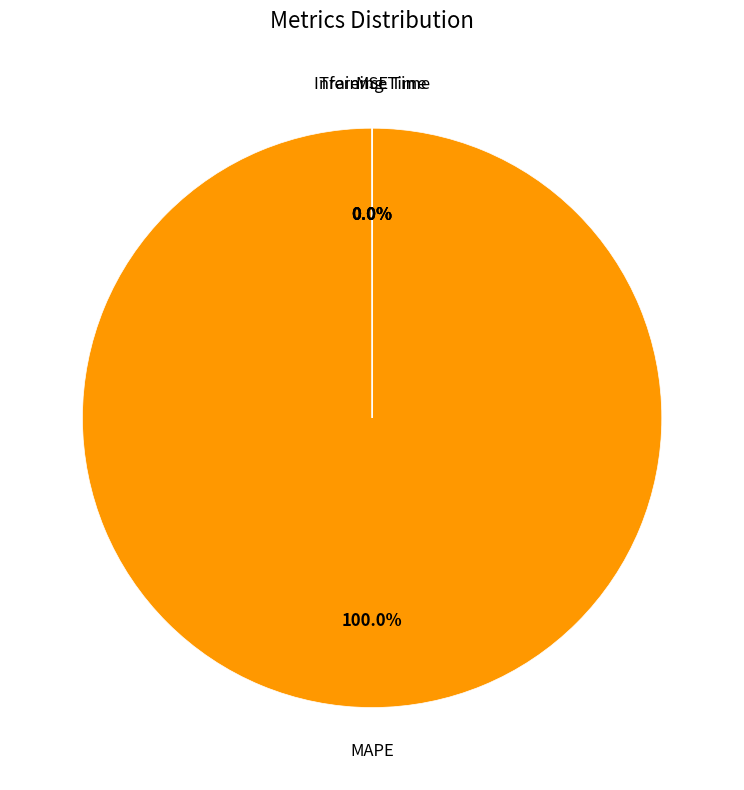

Which slice represents more than half of the pie?

MAPE